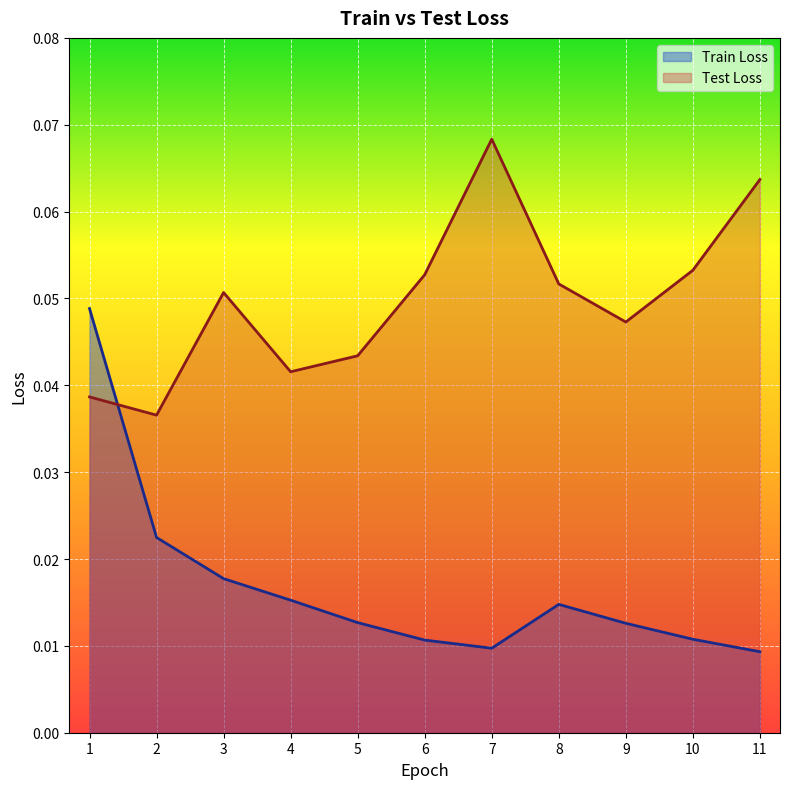

Count the number of categories in the chart.

11